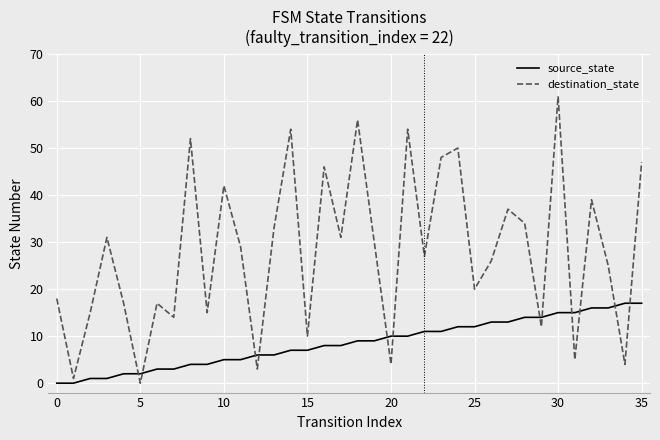

Reading left to right, transcribe all the data shown in this chart.

source_state: 0	0	1	1	2	2	3	3	4	4	5	5	6	6	7	7	8	8	9	9	10	10	11	11	12	12	13	13	14	14	15	15	16	16	17	17
destination_state: 18	1	15	31	17	0	17	14	52	15	42	29	3	33	54	10	46	31	56	30	4	54	27	48	50	20	26	37	34	12	61	5	39	25	4	47